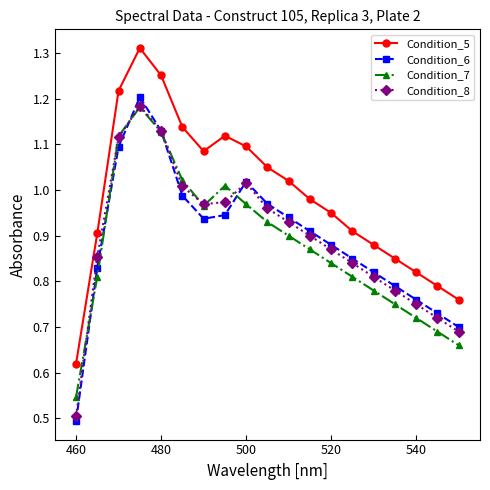

True or false: Condition_7 and Condition_5 cross at least once.

False